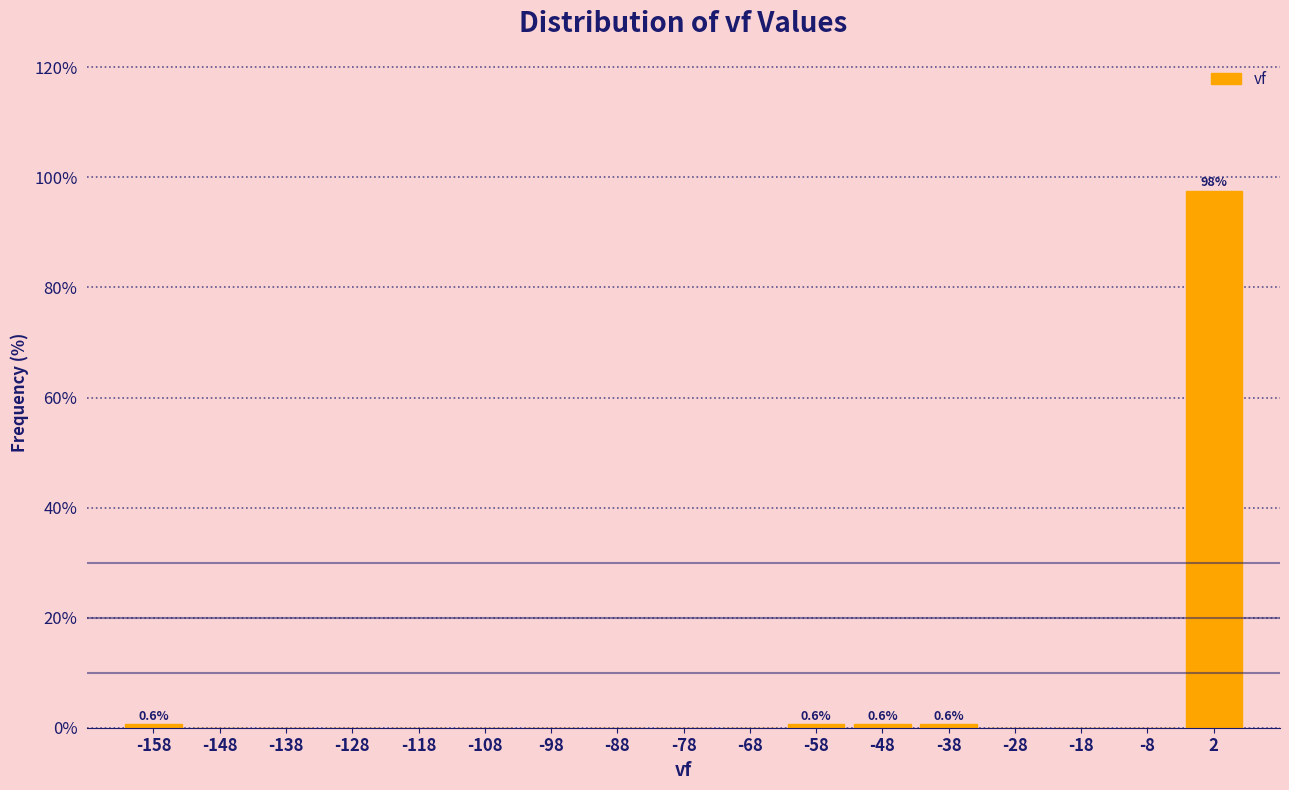

Which range on the x-axis has the tallest bar?

-3 to 7